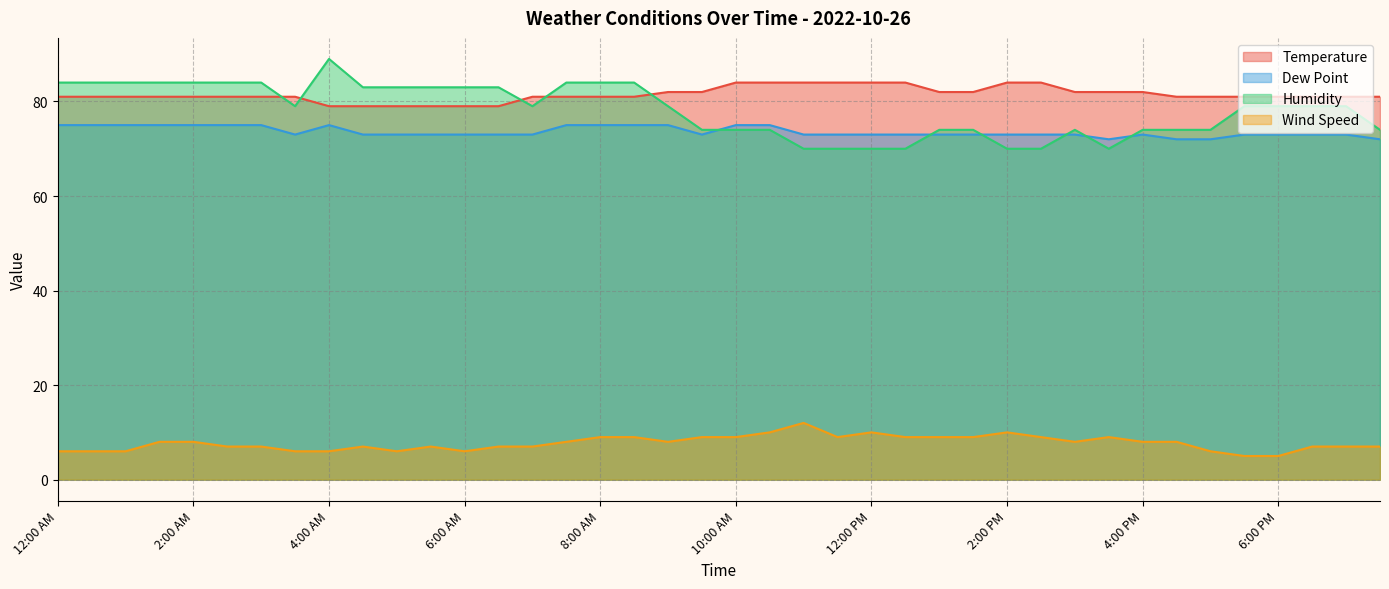

At which label does Wind Speed reach its minimum?

5:30 PM